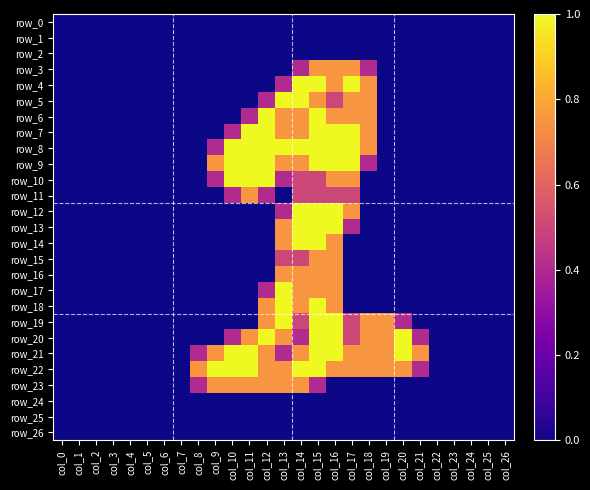

Reading left to right, extract all data points from this chart.

row_0: 0.0	0.0	0.0	0.0	0.0	0.0	0.0	0.0	0.0	0.0	0.0	0.0	0.0	0.0	0.0	0.0	0.0	0.0	0.0	0.0	0.0	0.0	0.0	0.0	0.0	0.0	0.0
row_1: 0.0	0.0	0.0	0.0	0.0	0.0	0.0	0.0	0.0	0.0	0.0	0.0	0.0	0.0	0.0	0.0	0.0	0.0	0.0	0.0	0.0	0.0	0.0	0.0	0.0	0.0	0.0
row_2: 0.0	0.0	0.0	0.0	0.0	0.0	0.0	0.0	0.0	0.0	0.0	0.0	0.0	0.0	0.0	0.0	0.0	0.0	0.0	0.0	0.0	0.0	0.0	0.0	0.0	0.0	0.0
row_3: 0.0	0.0	0.0	0.0	0.0	0.0	0.0	0.0	0.0	0.0	0.0	0.0	0.0	0.0	0.4	0.8	0.8	0.8	0.4	0.0	0.0	0.0	0.0	0.0	0.0	0.0	0.0
row_4: 0.0	0.0	0.0	0.0	0.0	0.0	0.0	0.0	0.0	0.0	0.0	0.0	0.0	0.4	1.0	1.0	0.8	1.0	0.8	0.0	0.0	0.0	0.0	0.0	0.0	0.0	0.0
row_5: 0.0	0.0	0.0	0.0	0.0	0.0	0.0	0.0	0.0	0.0	0.0	0.0	0.4	1.0	1.0	0.8	0.5	0.8	0.8	0.0	0.0	0.0	0.0	0.0	0.0	0.0	0.0
row_6: 0.0	0.0	0.0	0.0	0.0	0.0	0.0	0.0	0.0	0.0	0.0	0.4	1.0	0.8	0.8	1.0	0.8	0.8	0.8	0.0	0.0	0.0	0.0	0.0	0.0	0.0	0.0
row_7: 0.0	0.0	0.0	0.0	0.0	0.0	0.0	0.0	0.0	0.0	0.4	1.0	1.0	0.8	0.8	1.0	1.0	1.0	0.8	0.0	0.0	0.0	0.0	0.0	0.0	0.0	0.0
row_8: 0.0	0.0	0.0	0.0	0.0	0.0	0.0	0.0	0.0	0.4	1.0	1.0	1.0	1.0	1.0	1.0	1.0	1.0	0.8	0.0	0.0	0.0	0.0	0.0	0.0	0.0	0.0
row_9: 0.0	0.0	0.0	0.0	0.0	0.0	0.0	0.0	0.0	0.8	1.0	1.0	1.0	0.8	0.8	1.0	1.0	1.0	0.4	0.0	0.0	0.0	0.0	0.0	0.0	0.0	0.0
row_10: 0.0	0.0	0.0	0.0	0.0	0.0	0.0	0.0	0.0	0.4	1.0	1.0	1.0	0.4	0.5	0.5	0.8	0.8	0.0	0.0	0.0	0.0	0.0	0.0	0.0	0.0	0.0
row_11: 0.0	0.0	0.0	0.0	0.0	0.0	0.0	0.0	0.0	0.0	0.4	0.8	0.4	0.0	0.5	0.5	0.5	0.5	0.0	0.0	0.0	0.0	0.0	0.0	0.0	0.0	0.0
row_12: 0.0	0.0	0.0	0.0	0.0	0.0	0.0	0.0	0.0	0.0	0.0	0.0	0.0	0.4	1.0	1.0	1.0	0.8	0.0	0.0	0.0	0.0	0.0	0.0	0.0	0.0	0.0
row_13: 0.0	0.0	0.0	0.0	0.0	0.0	0.0	0.0	0.0	0.0	0.0	0.0	0.0	0.8	1.0	1.0	1.0	0.4	0.0	0.0	0.0	0.0	0.0	0.0	0.0	0.0	0.0
row_14: 0.0	0.0	0.0	0.0	0.0	0.0	0.0	0.0	0.0	0.0	0.0	0.0	0.0	0.8	1.0	1.0	0.8	0.0	0.0	0.0	0.0	0.0	0.0	0.0	0.0	0.0	0.0
row_15: 0.0	0.0	0.0	0.0	0.0	0.0	0.0	0.0	0.0	0.0	0.0	0.0	0.0	0.5	0.5	0.8	0.8	0.0	0.0	0.0	0.0	0.0	0.0	0.0	0.0	0.0	0.0
row_16: 0.0	0.0	0.0	0.0	0.0	0.0	0.0	0.0	0.0	0.0	0.0	0.0	0.0	0.8	0.8	0.8	0.8	0.0	0.0	0.0	0.0	0.0	0.0	0.0	0.0	0.0	0.0
row_17: 0.0	0.0	0.0	0.0	0.0	0.0	0.0	0.0	0.0	0.0	0.0	0.0	0.4	1.0	0.8	0.8	0.8	0.0	0.0	0.0	0.0	0.0	0.0	0.0	0.0	0.0	0.0
row_18: 0.0	0.0	0.0	0.0	0.0	0.0	0.0	0.0	0.0	0.0	0.0	0.0	0.8	1.0	0.8	1.0	0.8	0.0	0.0	0.0	0.0	0.0	0.0	0.0	0.0	0.0	0.0
row_19: 0.0	0.0	0.0	0.0	0.0	0.0	0.0	0.0	0.0	0.0	0.0	0.0	0.8	1.0	0.5	1.0	1.0	0.5	0.8	0.8	0.4	0.0	0.0	0.0	0.0	0.0	0.0
row_20: 0.0	0.0	0.0	0.0	0.0	0.0	0.0	0.0	0.0	0.0	0.4	0.8	1.0	0.8	0.4	1.0	1.0	0.5	0.8	0.8	1.0	0.4	0.0	0.0	0.0	0.0	0.0
row_21: 0.0	0.0	0.0	0.0	0.0	0.0	0.0	0.0	0.4	0.8	1.0	1.0	0.8	0.4	0.8	1.0	1.0	0.8	0.8	0.8	1.0	0.8	0.0	0.0	0.0	0.0	0.0
row_22: 0.0	0.0	0.0	0.0	0.0	0.0	0.0	0.0	0.8	1.0	1.0	1.0	0.8	0.8	1.0	1.0	0.8	0.8	0.8	0.8	0.8	0.4	0.0	0.0	0.0	0.0	0.0
row_23: 0.0	0.0	0.0	0.0	0.0	0.0	0.0	0.0	0.4	0.8	0.8	0.8	0.8	0.8	0.8	0.4	0.0	0.0	0.0	0.0	0.0	0.0	0.0	0.0	0.0	0.0	0.0
row_24: 0.0	0.0	0.0	0.0	0.0	0.0	0.0	0.0	0.0	0.0	0.0	0.0	0.0	0.0	0.0	0.0	0.0	0.0	0.0	0.0	0.0	0.0	0.0	0.0	0.0	0.0	0.0
row_25: 0.0	0.0	0.0	0.0	0.0	0.0	0.0	0.0	0.0	0.0	0.0	0.0	0.0	0.0	0.0	0.0	0.0	0.0	0.0	0.0	0.0	0.0	0.0	0.0	0.0	0.0	0.0
row_26: 0.0	0.0	0.0	0.0	0.0	0.0	0.0	0.0	0.0	0.0	0.0	0.0	0.0	0.0	0.0	0.0	0.0	0.0	0.0	0.0	0.0	0.0	0.0	0.0	0.0	0.0	0.0